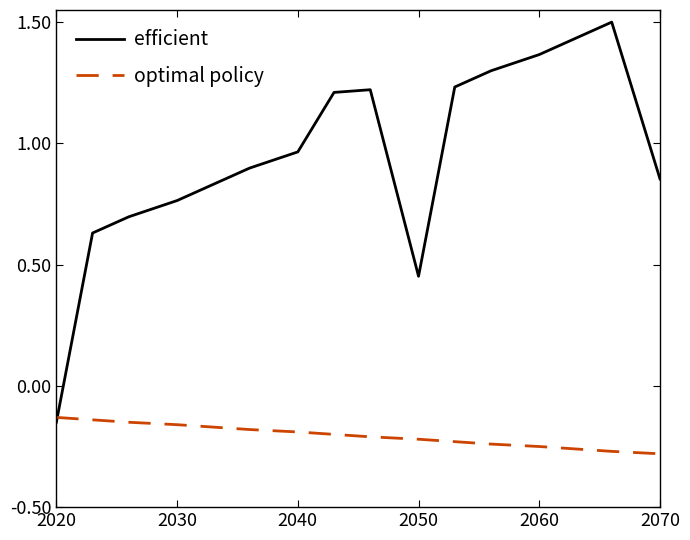

Which series has the largest range (max minus min)?

efficient